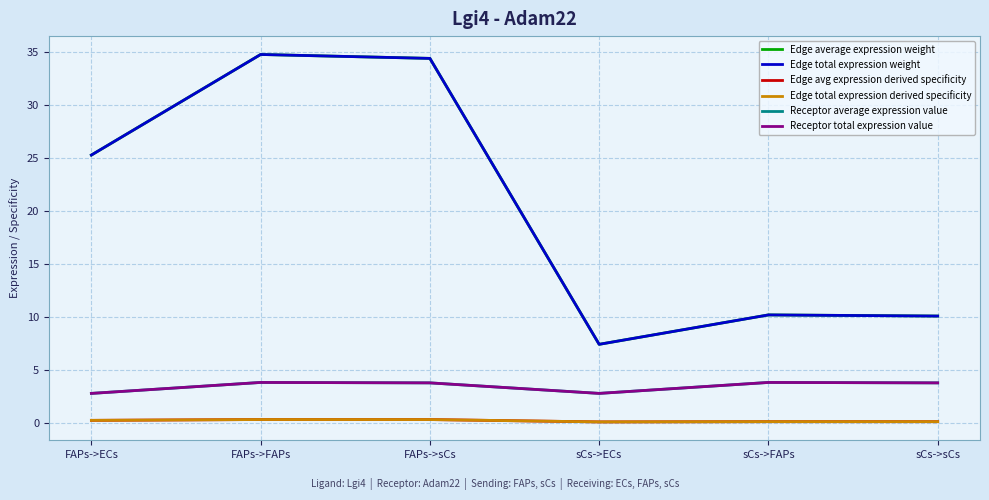

Rank the series at FAPs->ECs from lowest to highest value.

Edge avg expression derived specificity, Edge total expression derived specificity, Receptor average expression value, Receptor total expression value, Edge average expression weight, Edge total expression weight